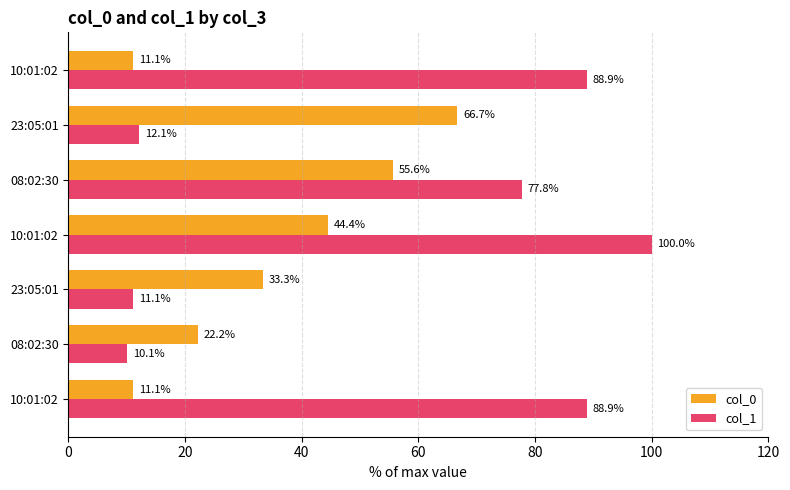

How many data points in col_1 are above 77?

4